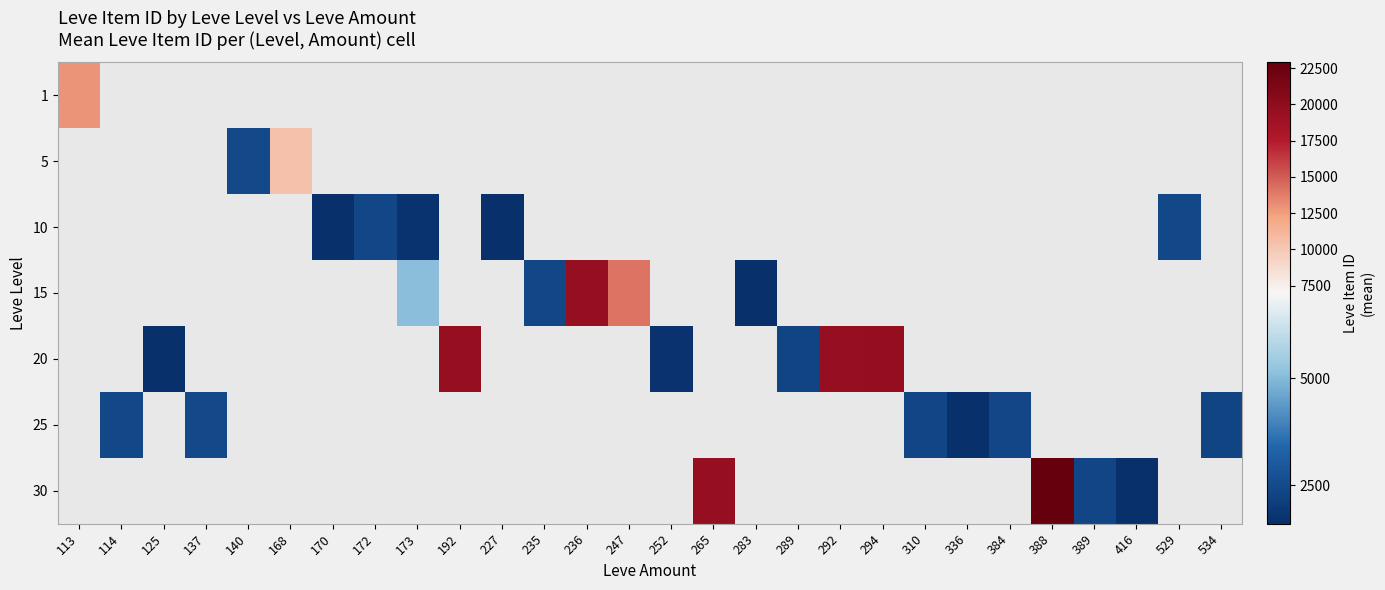

Which category has the lowest value across all series?

227